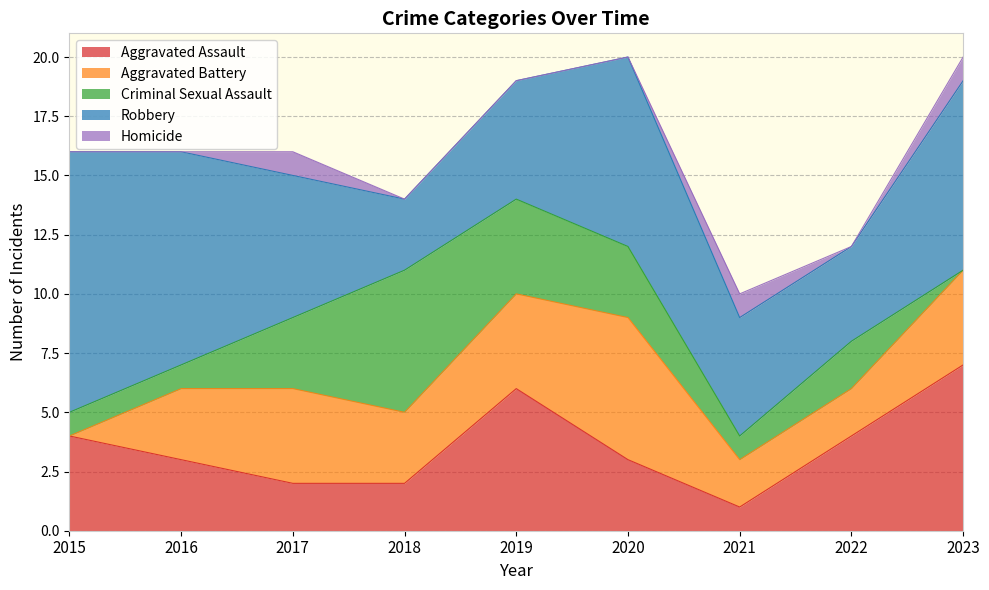

True or false: Homicide and Criminal Sexual Assault intersect in this chart.

True